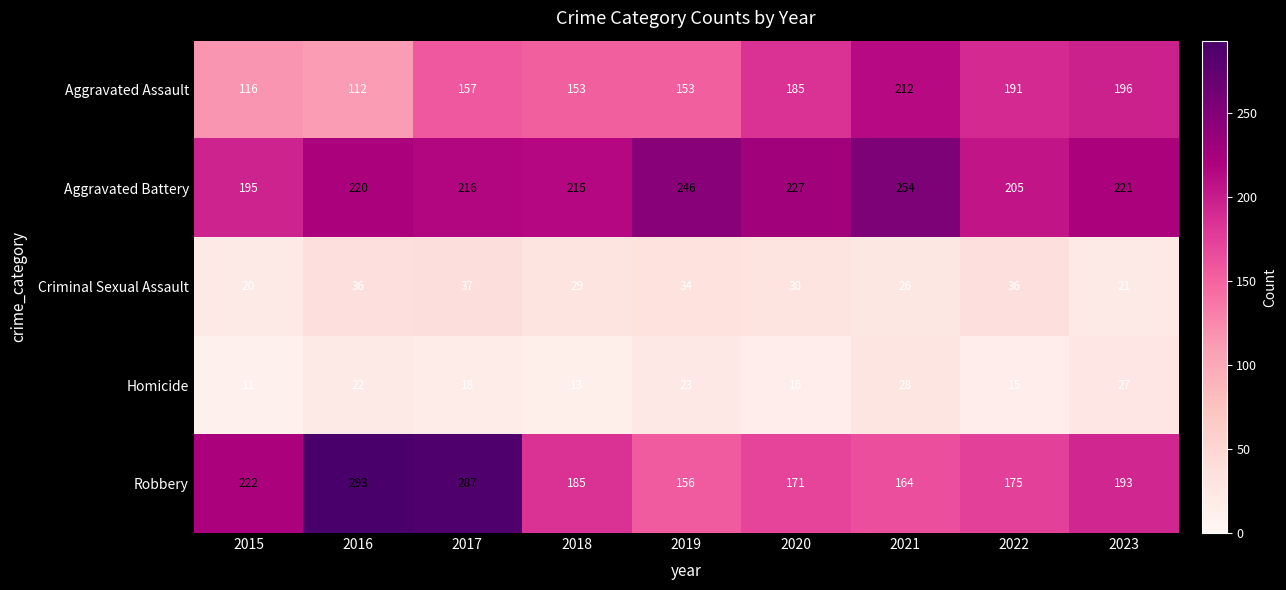

Count the number of categories in the chart.

9